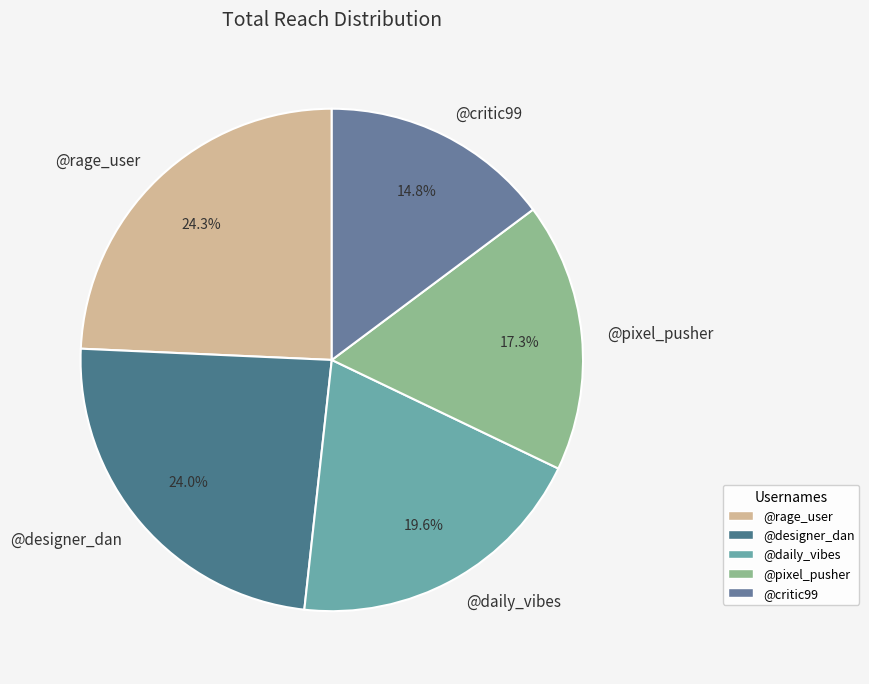

To the nearest percent, what portion does @pixel_pusher represent?

17%